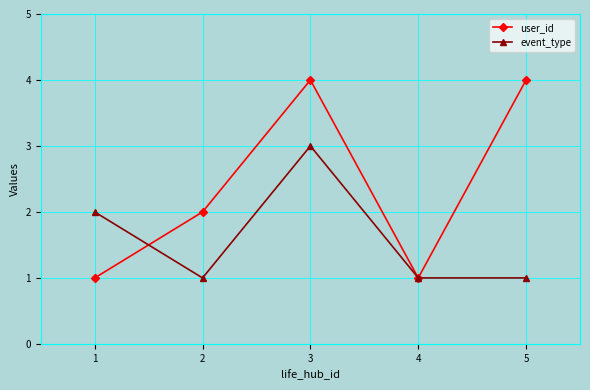

Which series ends up on top after the final intersection of user_id and event_type?

user_id